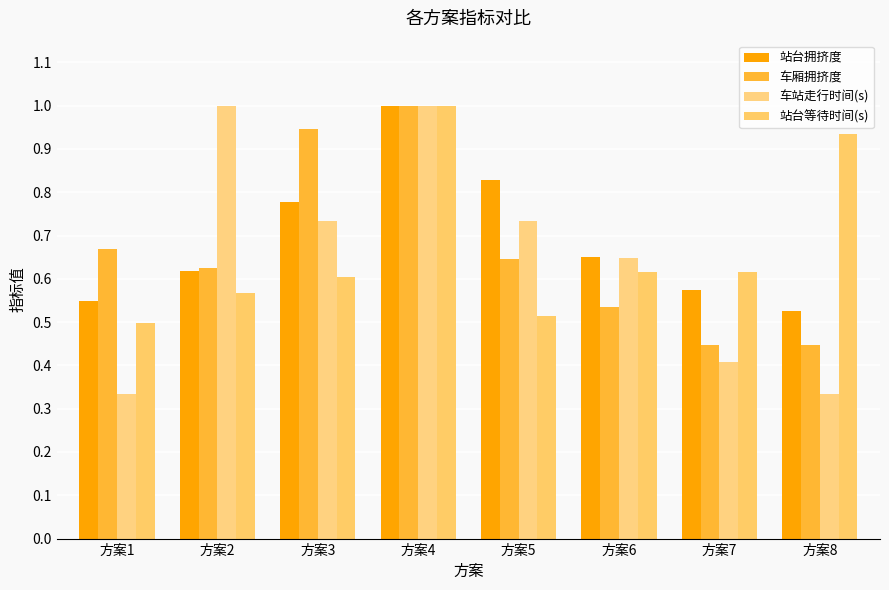

How many bars are there in total?

32